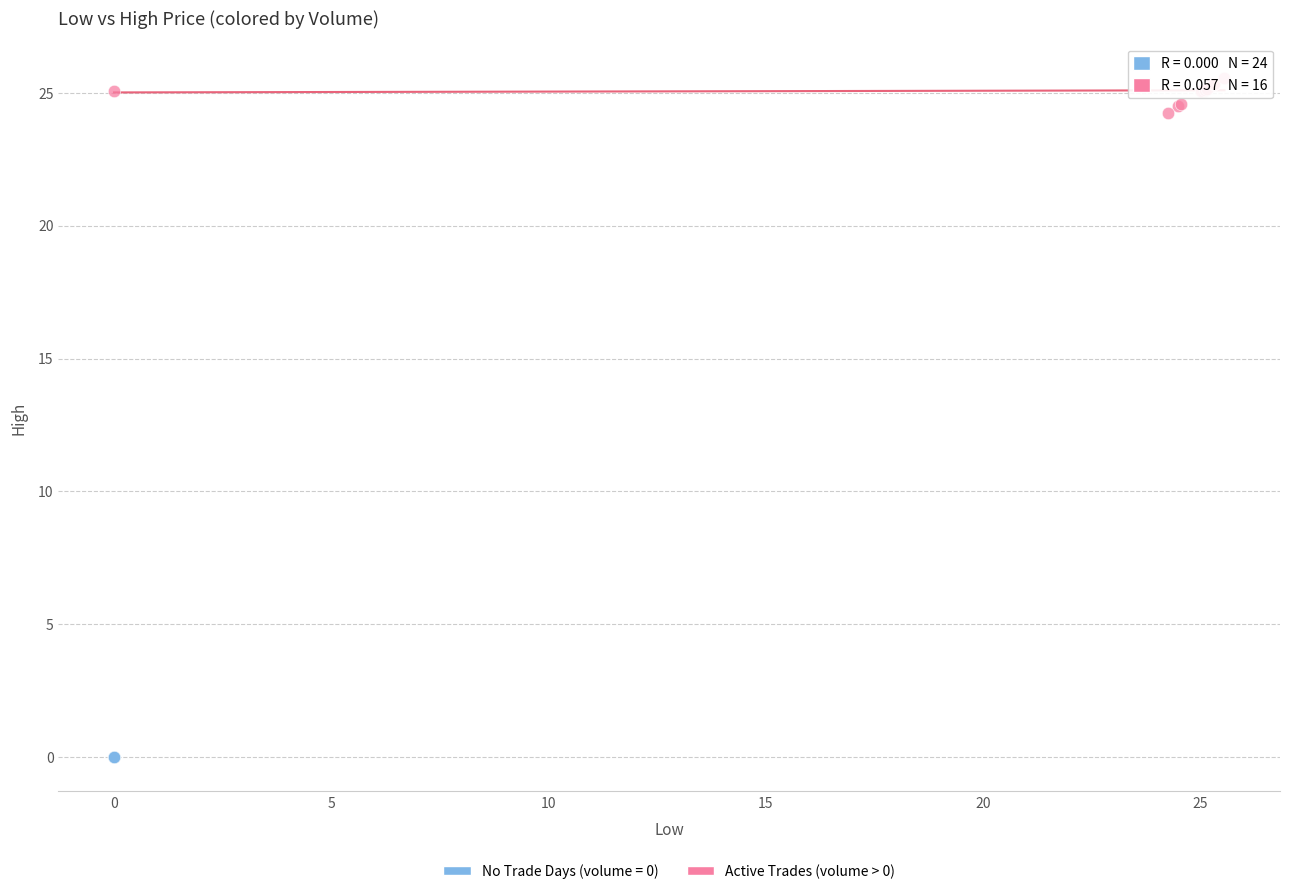

Which series contains the lowest Y value?

No Trade Days (volume = 0)